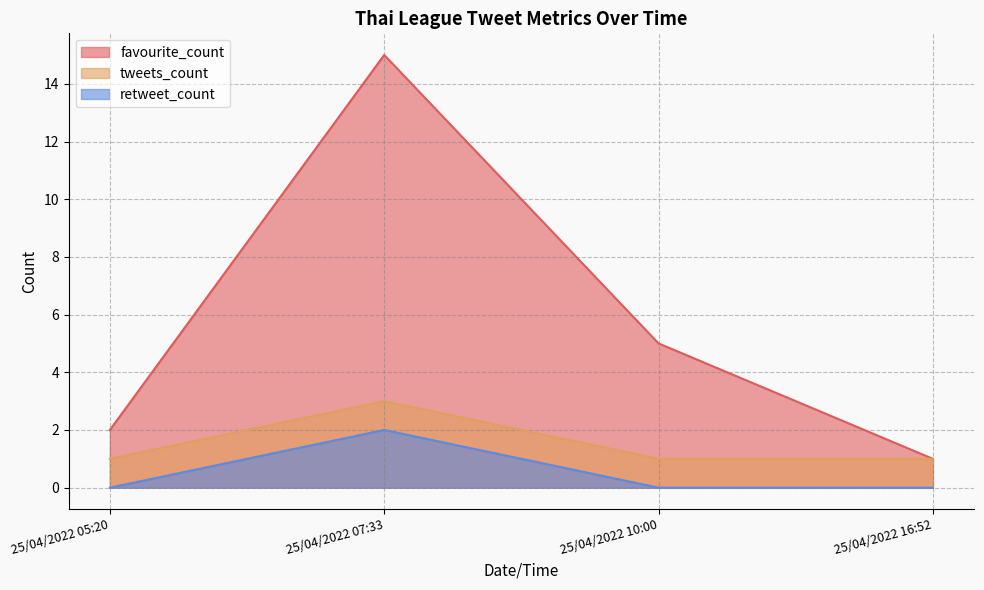

At which category is the sum across all series the highest?

25/04/2022 07:33